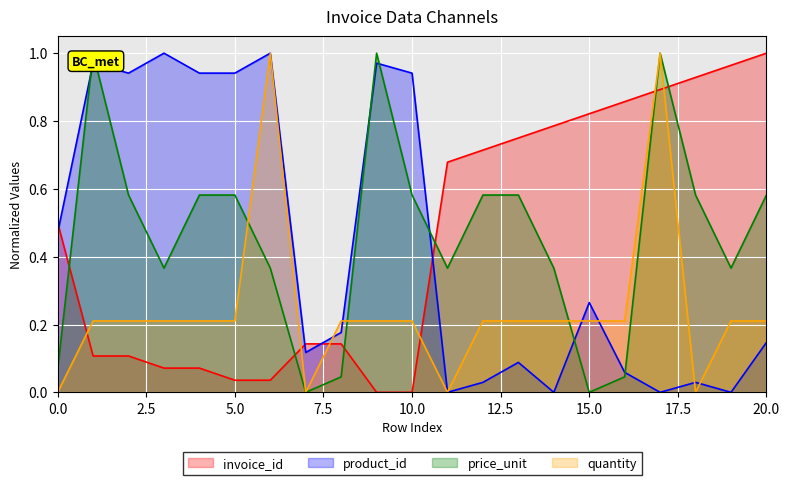

Rank the categories by product_id value from highest to lowest.

3, 6, 1, 9, 2, 4, 5, 10, 0, 15, 8, 20, 7, 13, 16, 12, 18, 11, 14, 17, 19